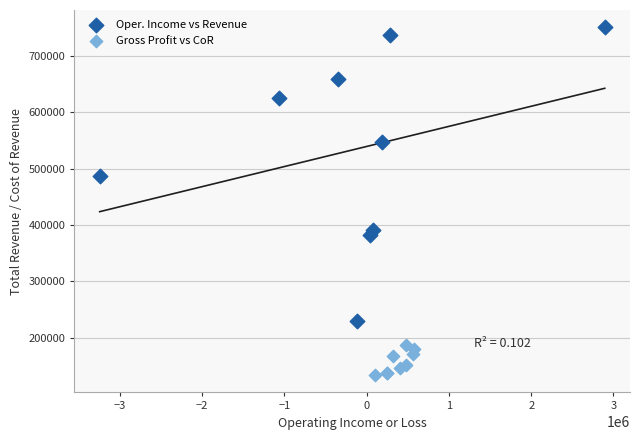

Which series contains the highest Y value?

Oper. Income vs Revenue